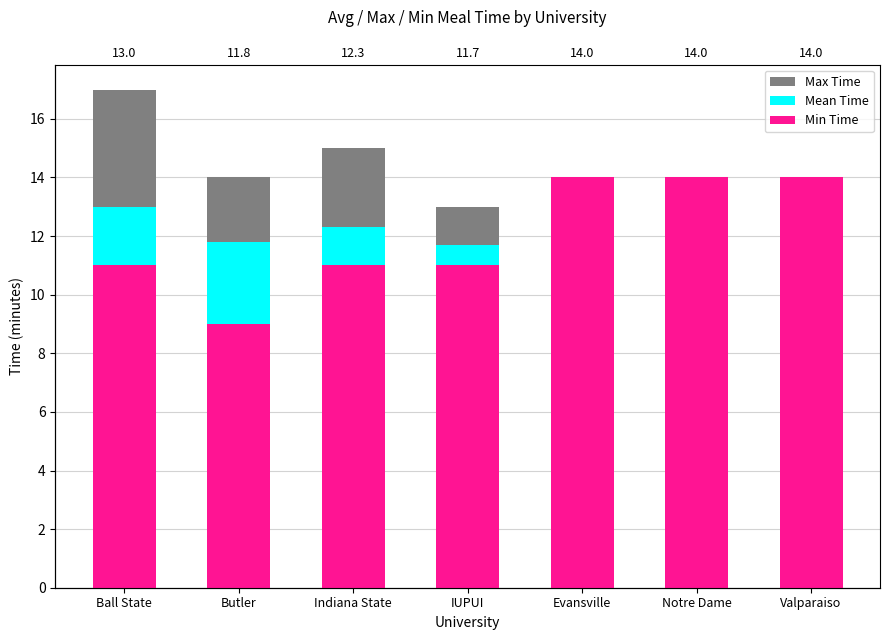

At Notre Dame, list the series in order from largest to smallest.

Max Time, Mean Time, Min Time